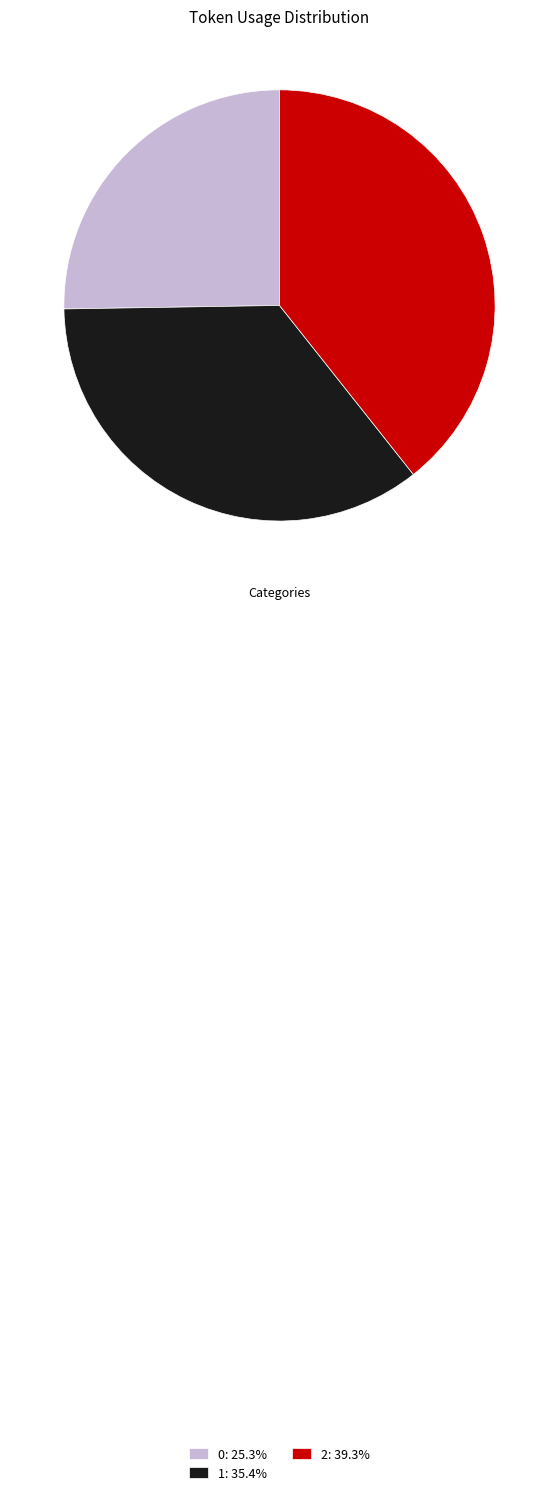

Between 0 and 1, which is larger?

1